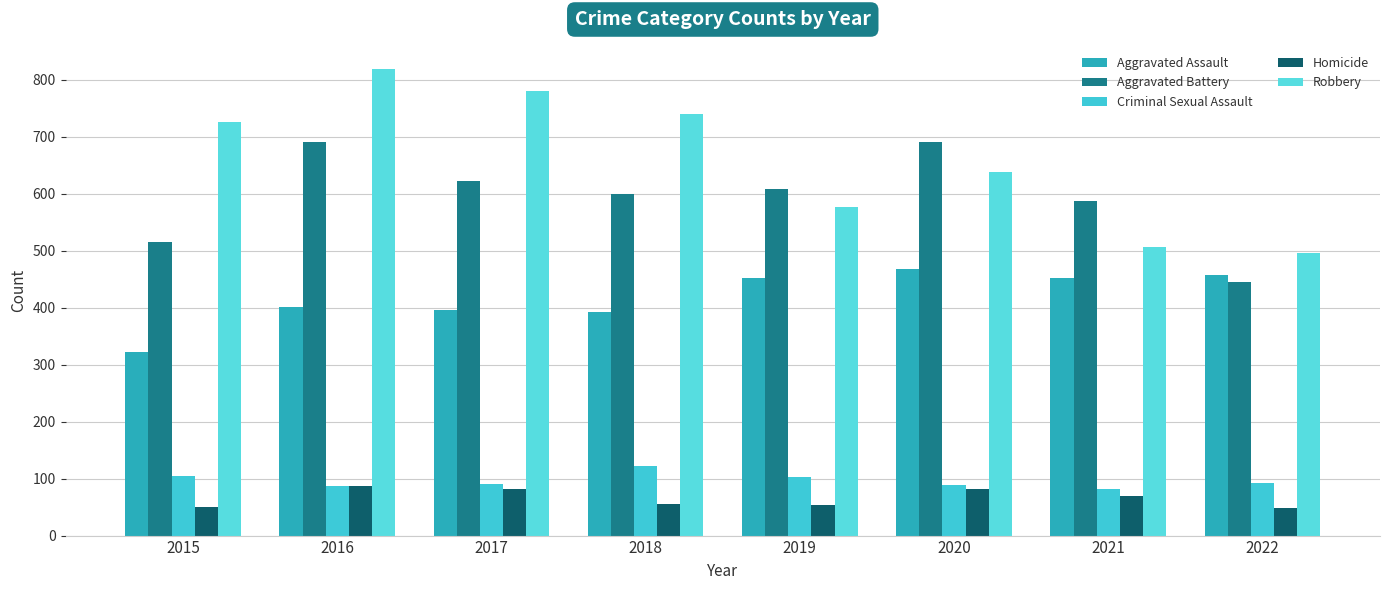

Rank the series at 2022 from lowest to highest value.

Homicide, Criminal Sexual Assault, Aggravated Battery, Aggravated Assault, Robbery